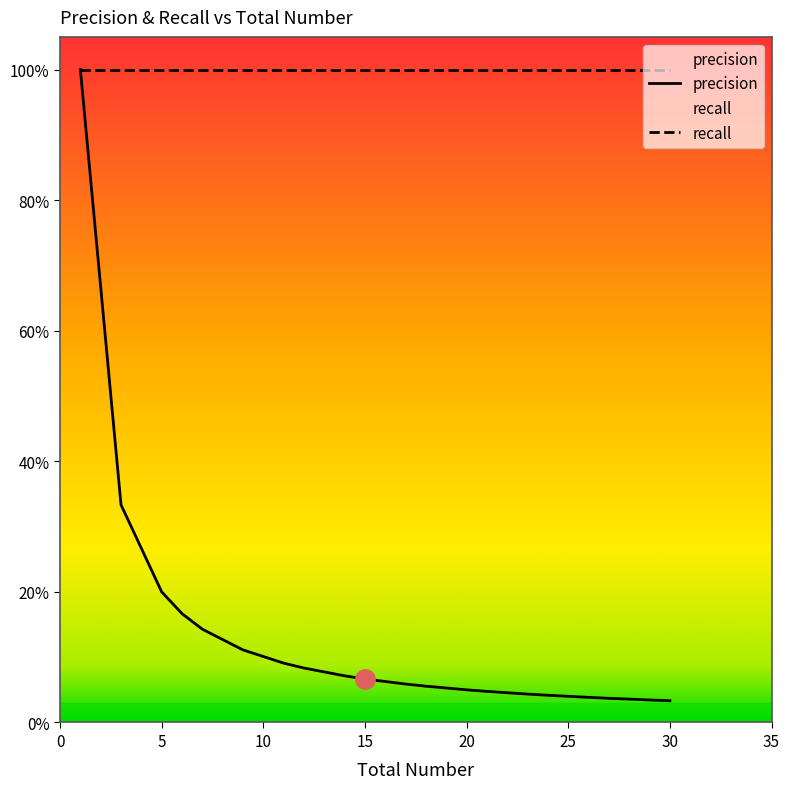

Reading right to left, list all the values displayed in this chart.

30=0.0	29=0.0	27=0.0	26=0.0	24=0.0	23=0.0	21=0.0	20=0.1	18=0.1	17=0.1	15=0.1	14=0.1	12=0.1	11=0.1	9=0.1	7=0.1	6=0.2	5=0.2	3=0.3	1=1.0